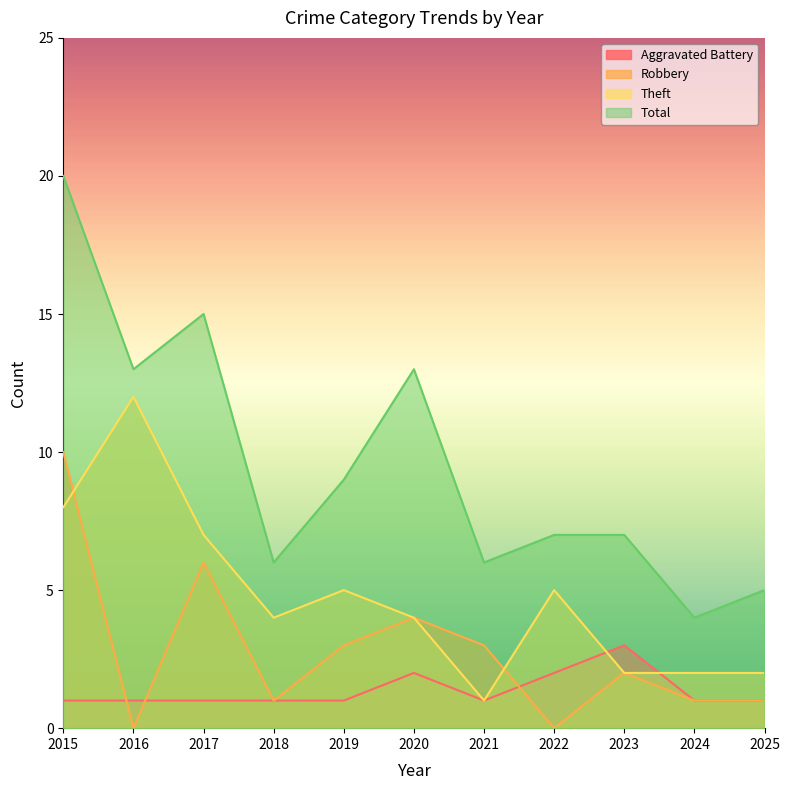

Reading left to right, list all the values displayed in this chart.

Aggravated Battery: 2015=1	2016=1	2017=1	2018=1	2019=1	2020=2	2021=1	2022=2	2023=3	2024=1	2025=1
Robbery: 2015=10	2016=0	2017=6	2018=1	2019=3	2020=4	2021=3	2022=0	2023=2	2024=1	2025=1
Theft: 2015=8	2016=12	2017=7	2018=4	2019=5	2020=4	2021=1	2022=5	2023=2	2024=2	2025=2
Total: 2015=20	2016=13	2017=15	2018=6	2019=9	2020=13	2021=6	2022=7	2023=7	2024=4	2025=5